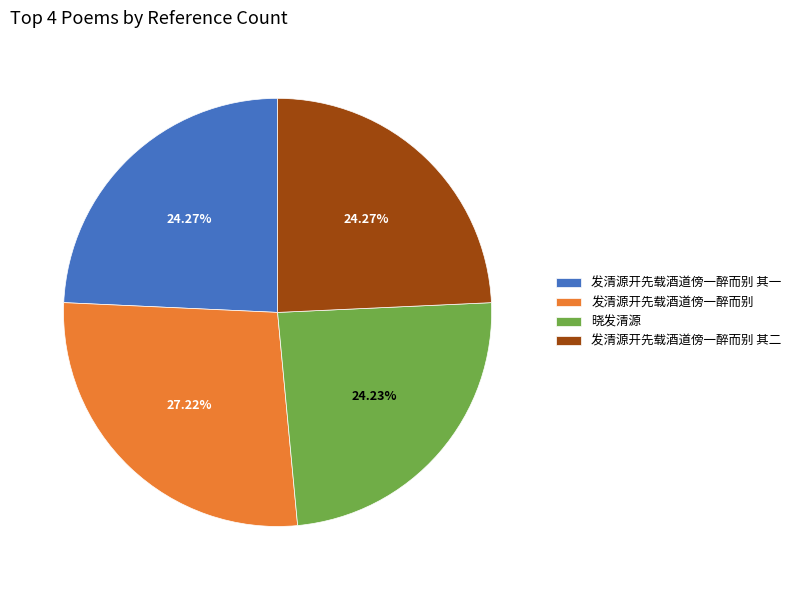

What is the largest slice in the pie chart?

发清源开先载酒道傍一醉而别